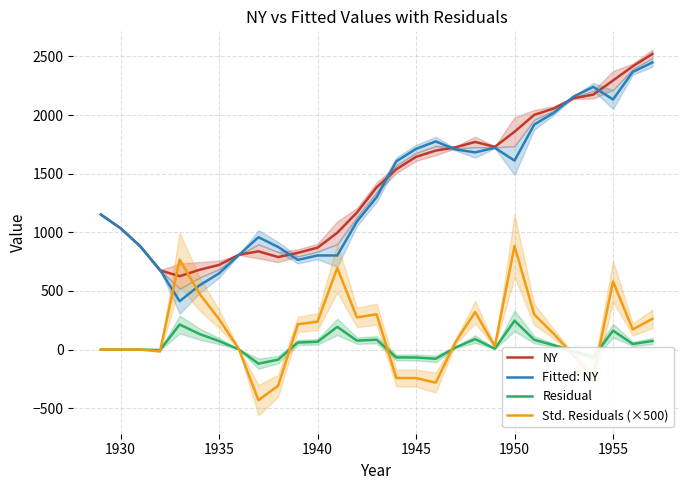

What is the difference between the maximum and minimum values in the Residual series?

366.2